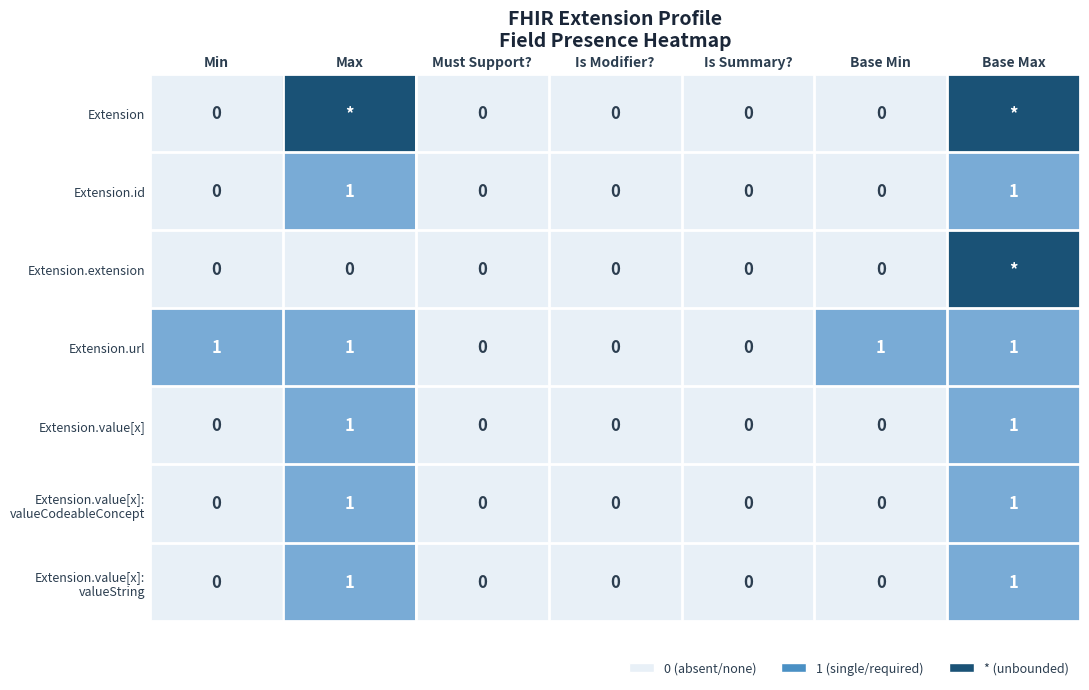

Count the Extension.id values in the range 0 to 1.

7